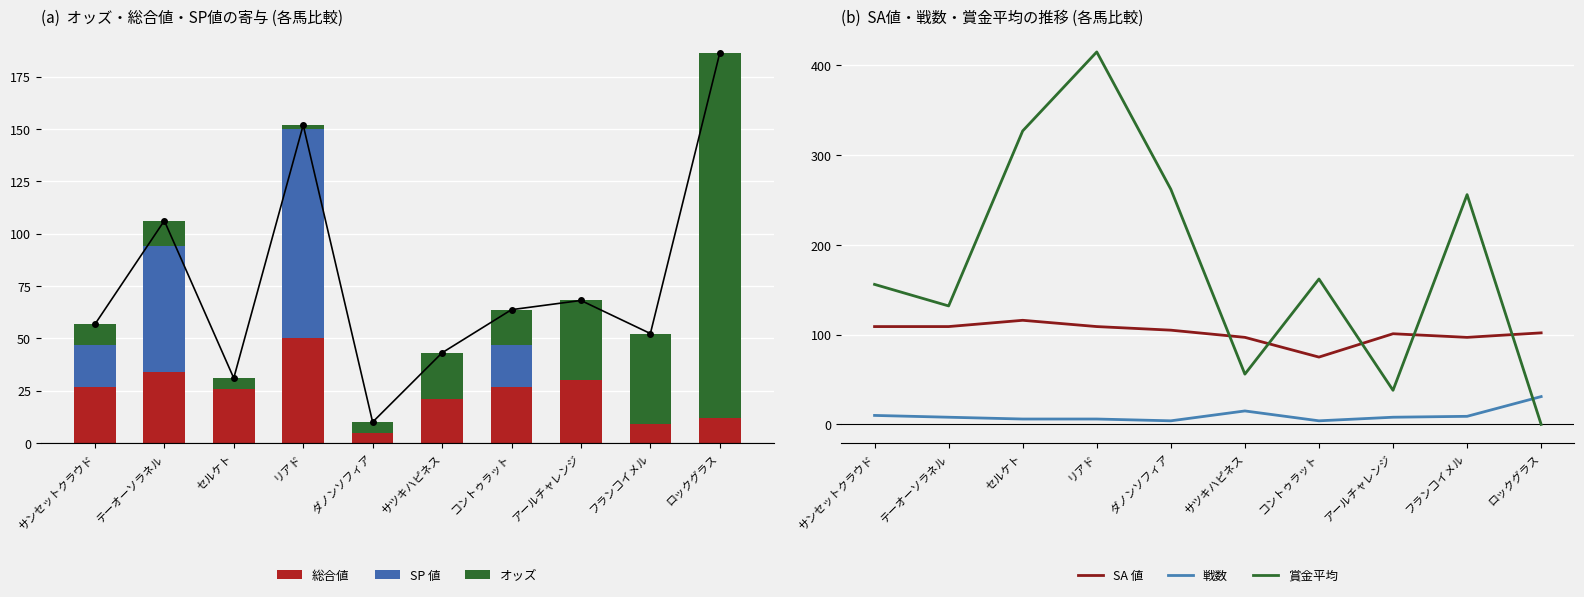

Read the オッズ value at アールチャレンジ.

38.1